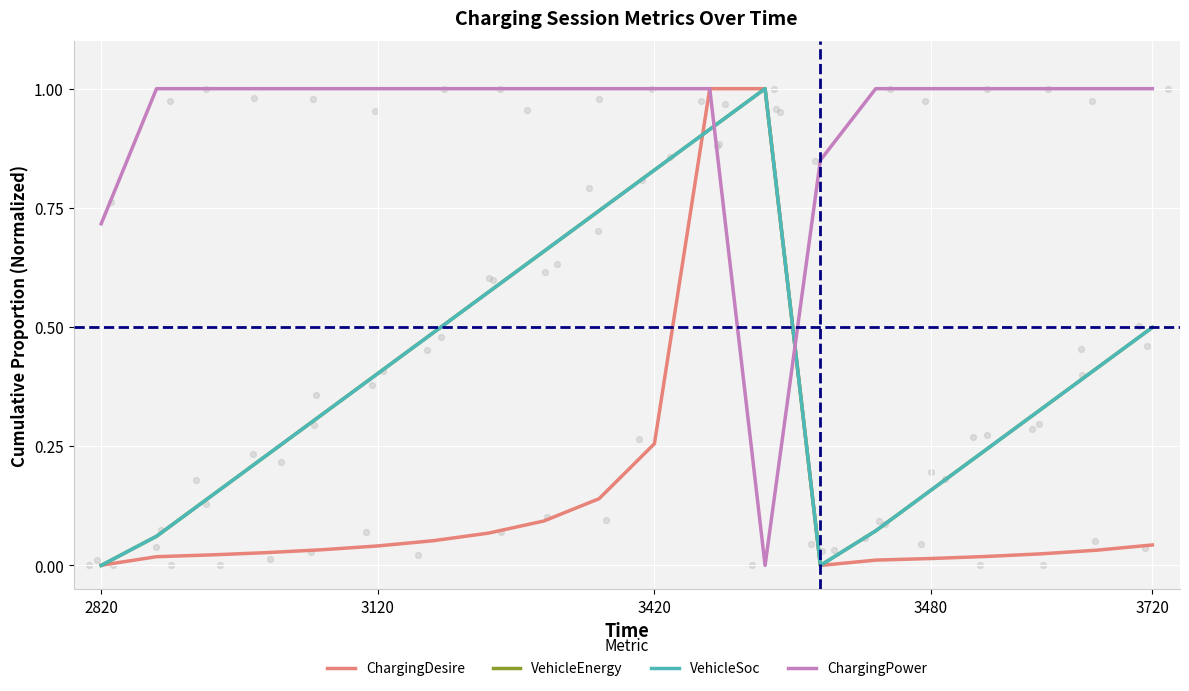

What is the total value across all series at 7?

2.2